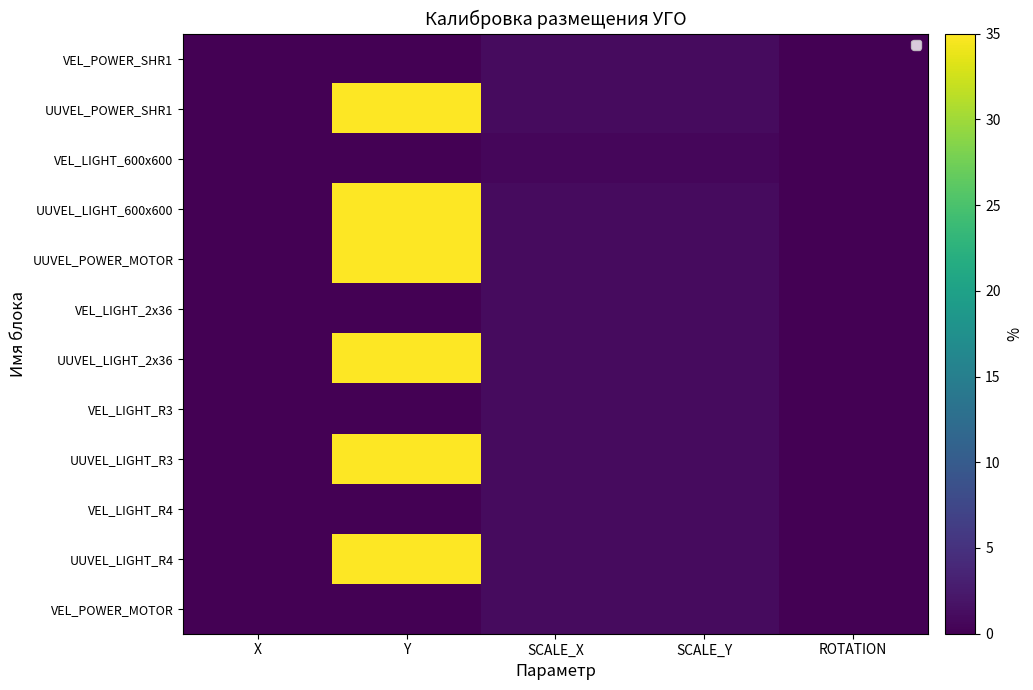

Rank the series by their maximum value, from highest to lowest.

UUVEL_POWER_SHR1, UUVEL_LIGHT_600x600, UUVEL_POWER_MOTOR, UUVEL_LIGHT_2x36, UUVEL_LIGHT_R3, UUVEL_LIGHT_R4, VEL_POWER_SHR1, VEL_LIGHT_2x36, VEL_LIGHT_R3, VEL_LIGHT_R4, VEL_POWER_MOTOR, VEL_LIGHT_600x600